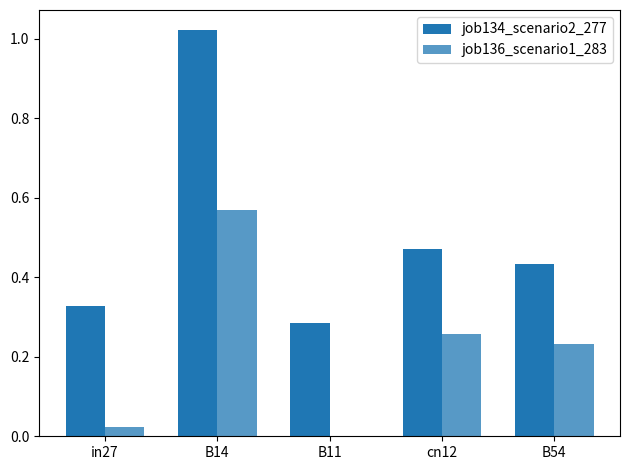

The job136_scenario1_283 series shows 0.0 at in27. True or false?

True